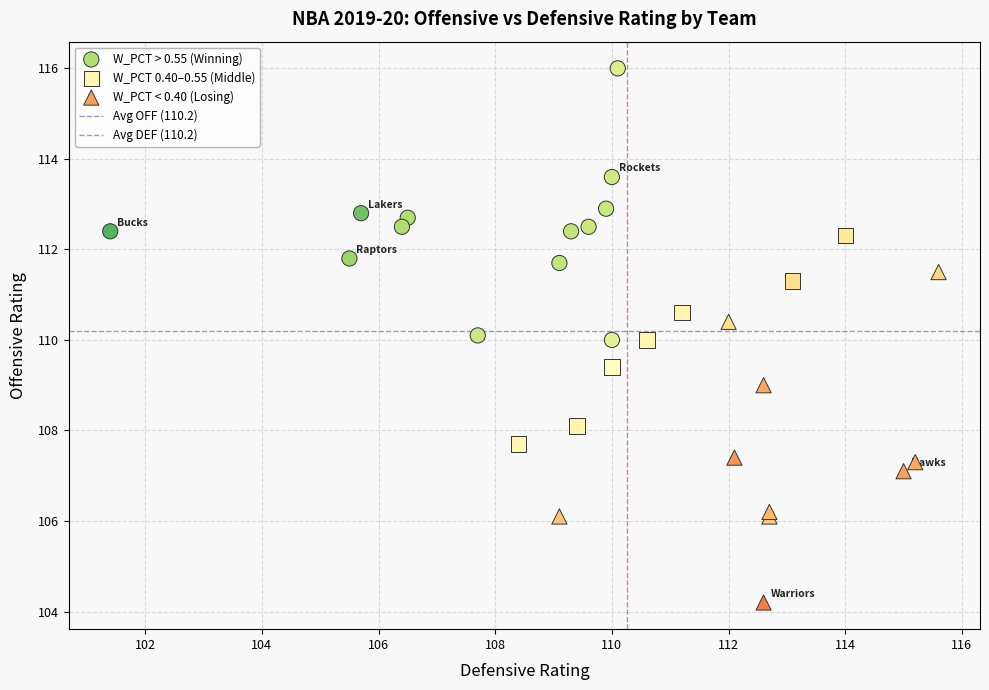

Which series contains the highest Y value?

W_PCT > 0.55 (Winning)